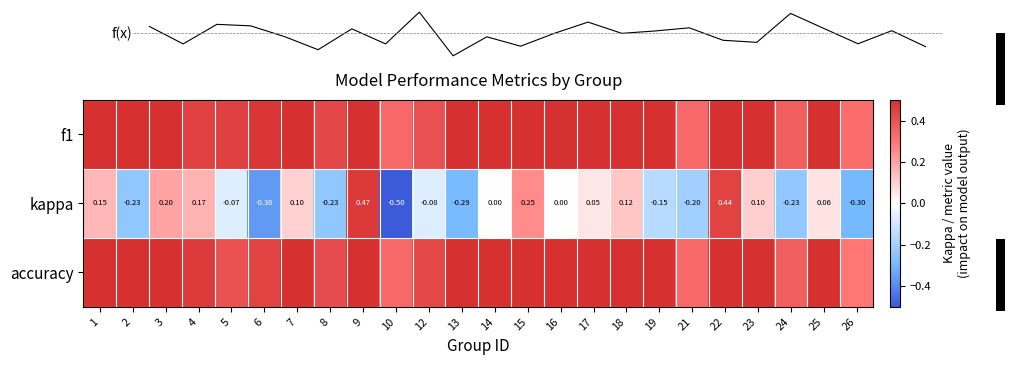

True or false: accuracy has a value of 0.5 at 25.

True